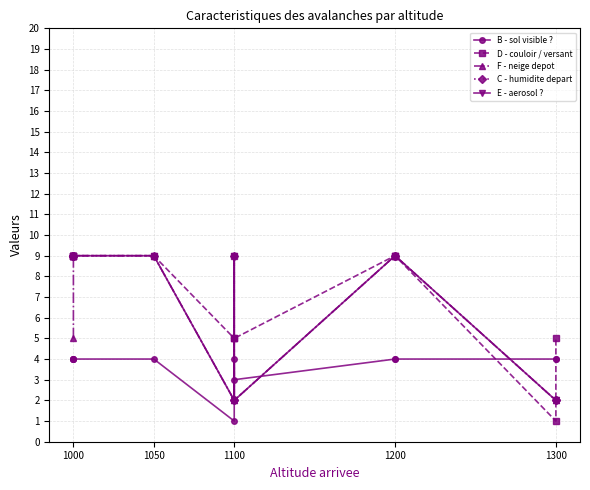

How many lines are shown in the chart?

5